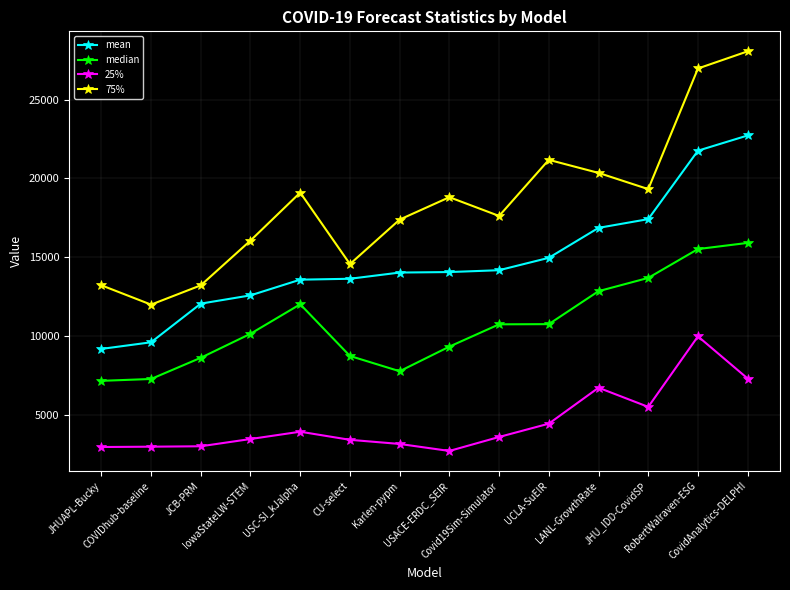

What position from the left is IowaStateLW-STEM?

4